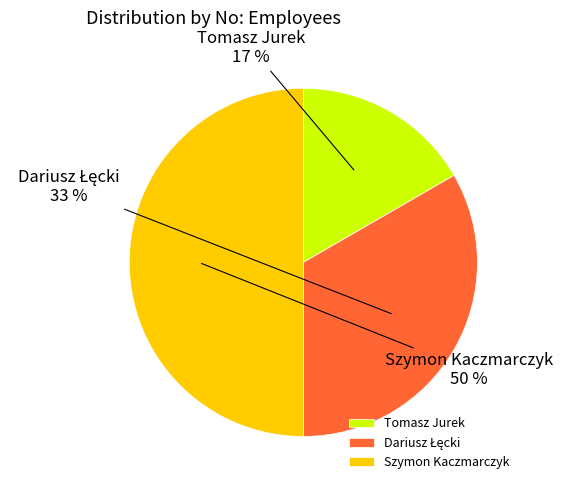

To the nearest percent, what is the difference between the largest and smallest slice percentages?

33%